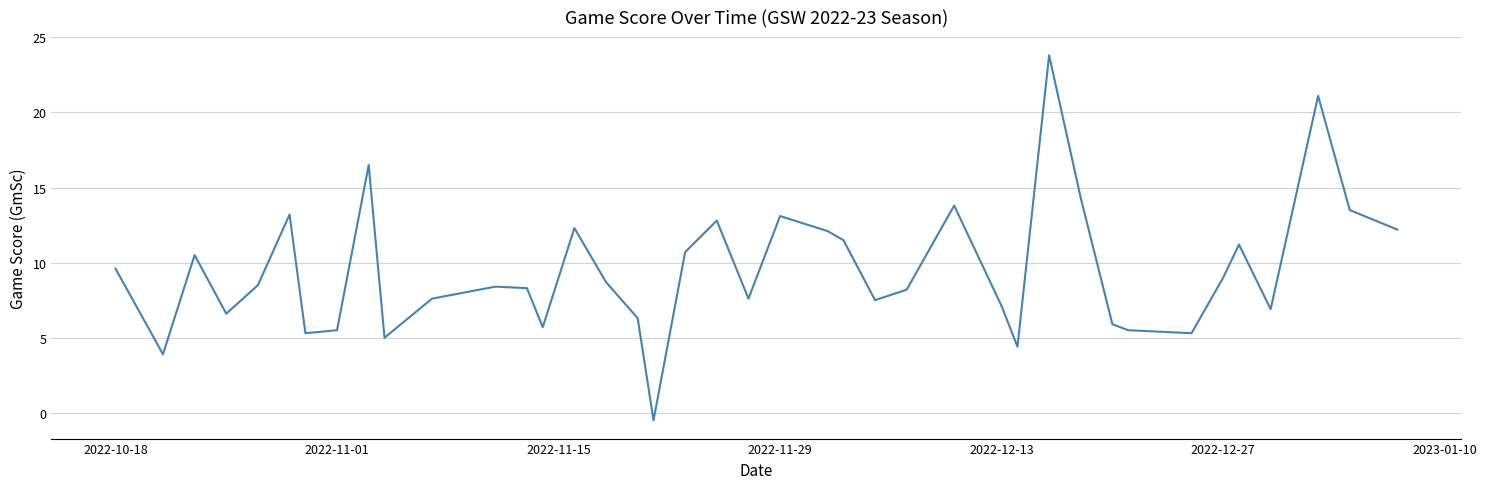

What is the difference between the maximum and minimum values?

24.3